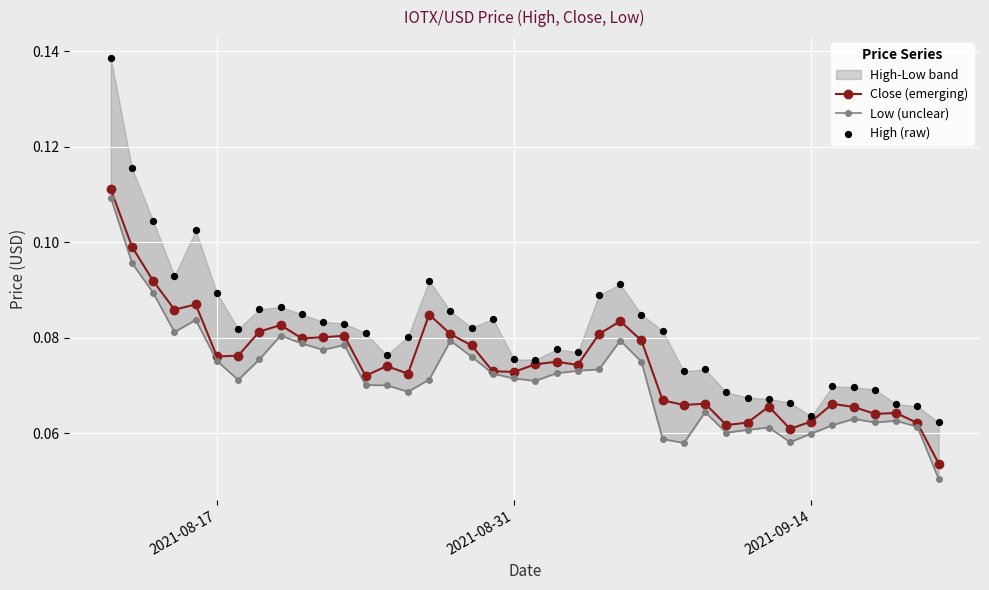

What are all the series names shown in the legend?

Close (emerging), Low (unclear), High (raw)